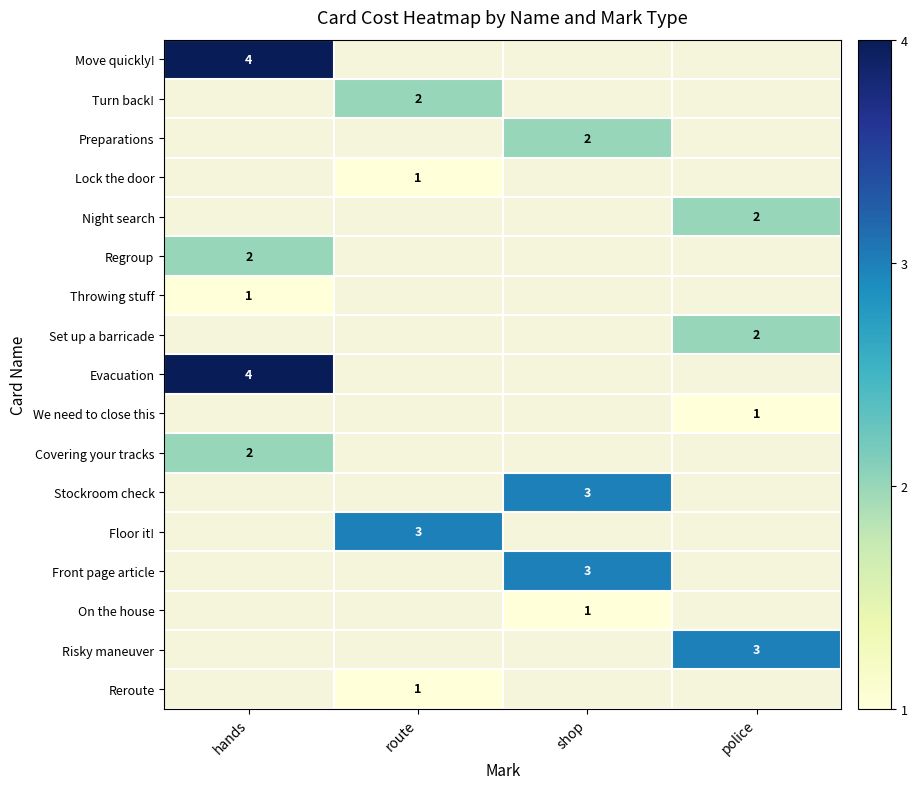

Is the value of Throwing stuff at hands greater than the value of Front page article at shop?

No